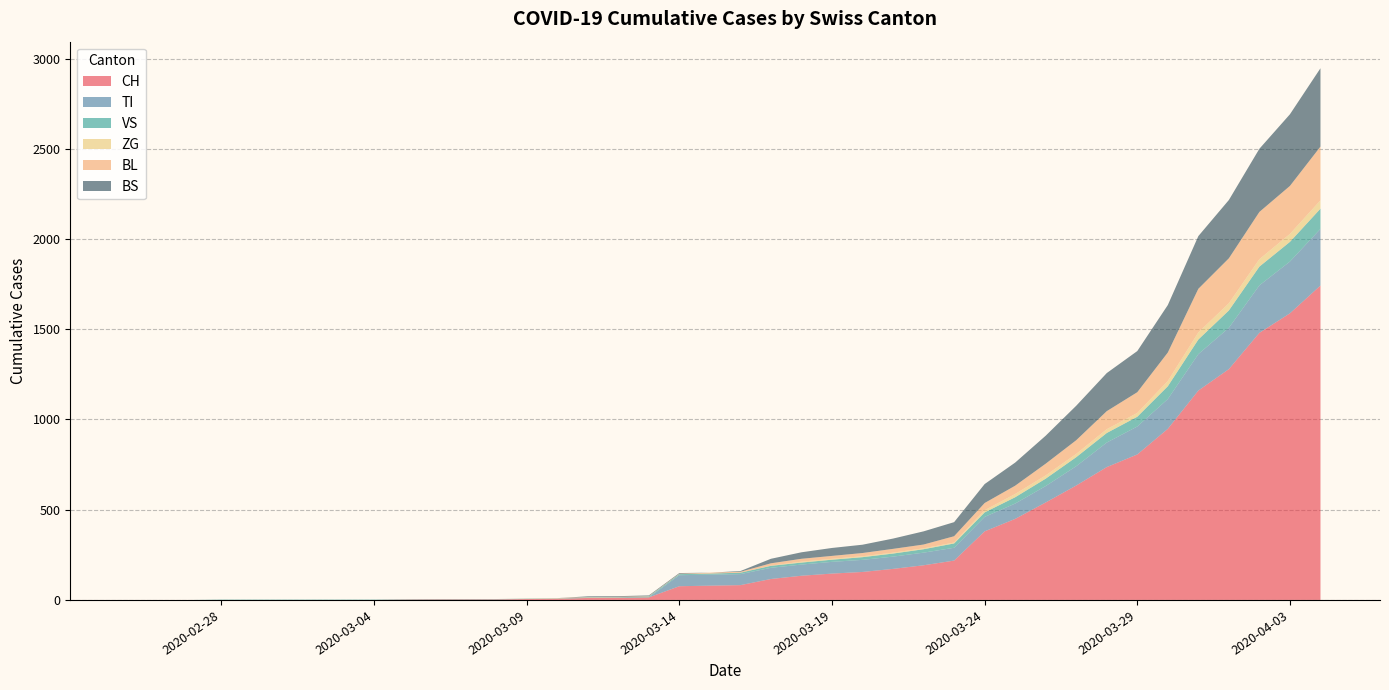

Reading left to right, what are all the values shown in this chart?

CH: 0	0	0	0	0	0	0	0	0	2	3	3	3	5	6	11	12	14	76	79	82	116	134	146	155	172	192	218	380	449	540	634	736	806	948	1160	1279	1480	1588	1742
TI: 0	0	0	0	0	0	0	0	0	0	0	0	0	0	0	0	0	0	61	61	61	62	62	65	67	68	70	71	80	85	91	107	136	155	165	202	229	263	287	314
VS: 0	0	0	2	2	2	2	2	2	2	2	2	2	2	2	3	3	5	6	6	8	11	11	12	15	17	19	24	25	35	41	50	53	54	71	81	96	104	109	112
ZG: 0	0	0	0	0	0	0	0	0	0	0	0	0	0	0	0	0	0	0	0	0	1	5	5	5	5	5	5	12	18	18	18	21	21	29	39	40	41	44	46
BL: 0	0	0	0	0	0	0	0	0	0	0	0	0	1	2	2	2	2	2	5	5	13	16	16	18	21	21	35	40	46	65	76	100	115	158	242	249	262	266	298
BS: 0	0	0	0	0	0	0	0	0	0	0	0	0	0	0	4	4	4	4	0	4	25	36	44	46	57	73	78	105	128	155	191	211	228	263	292	323	350	397	434